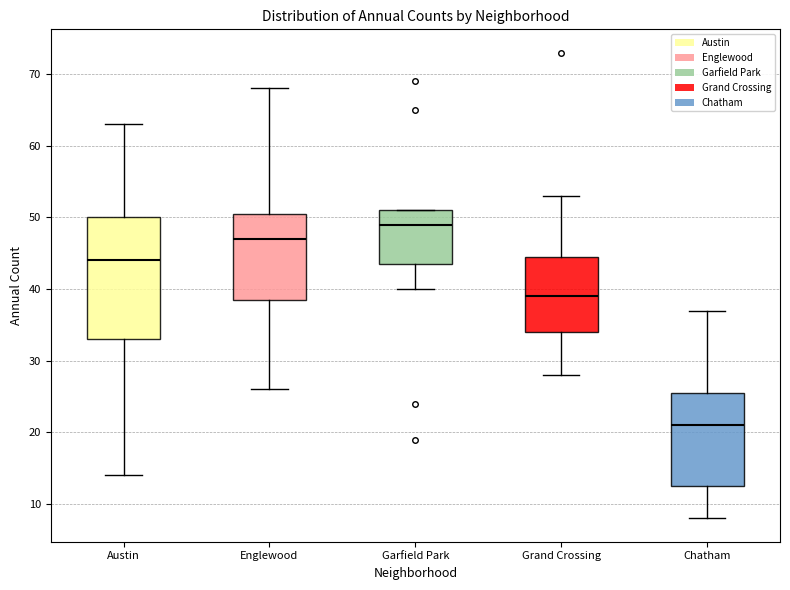

Where does the median line of the box for Garfield Park sit on the y-axis? The values are not printed on the chart, so give them approximately, as read against the axis.

49